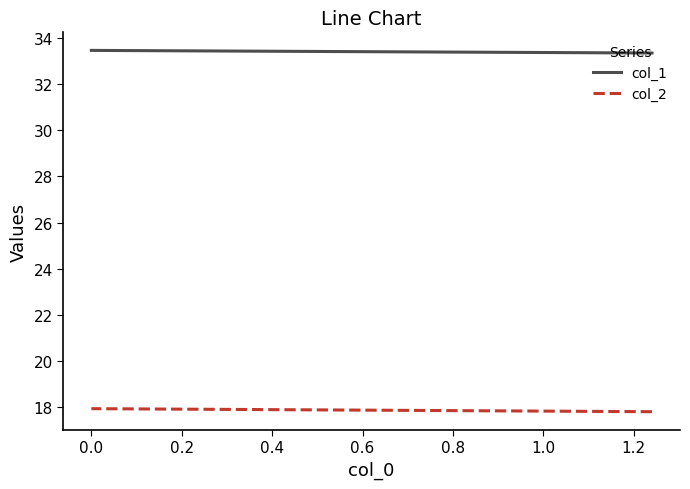

What position from the right is 0.8?

11